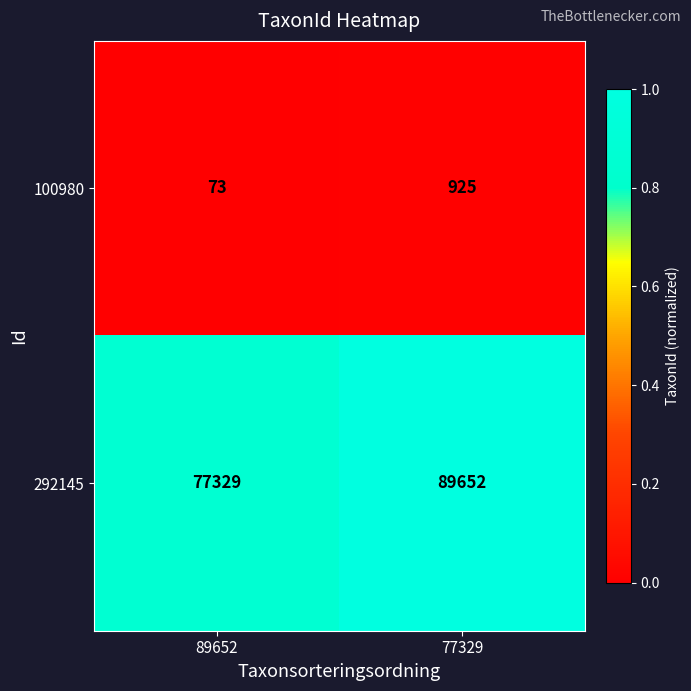

List the series in order of their overall mean, lowest first.

100980, 292145